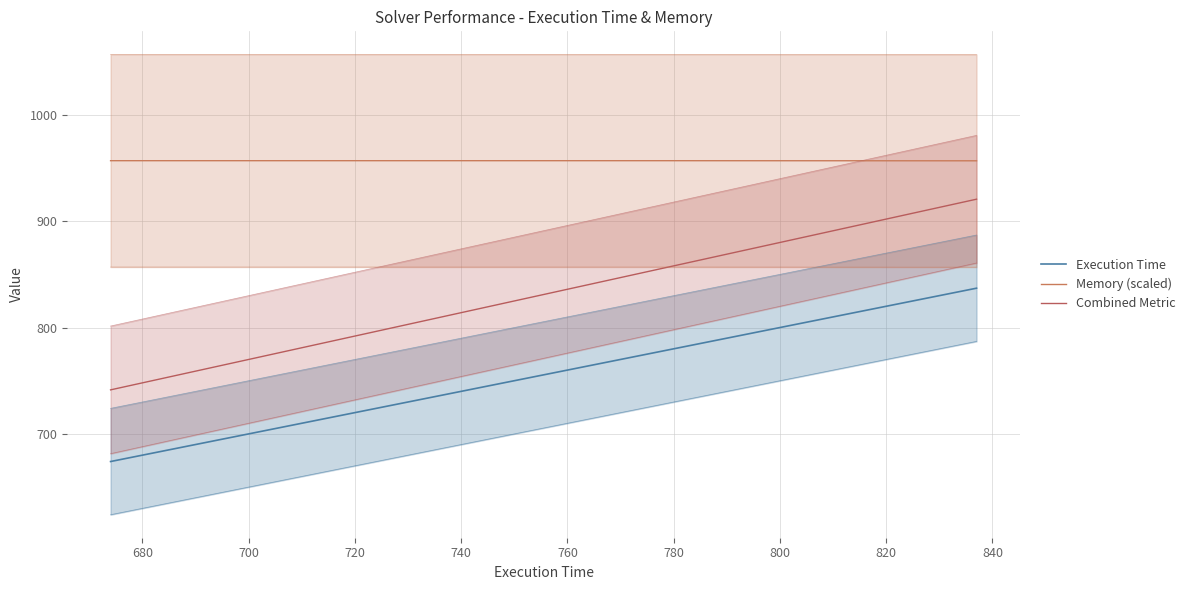

What are all the series names shown in the legend?

Execution Time, Memory (scaled), Combined Metric